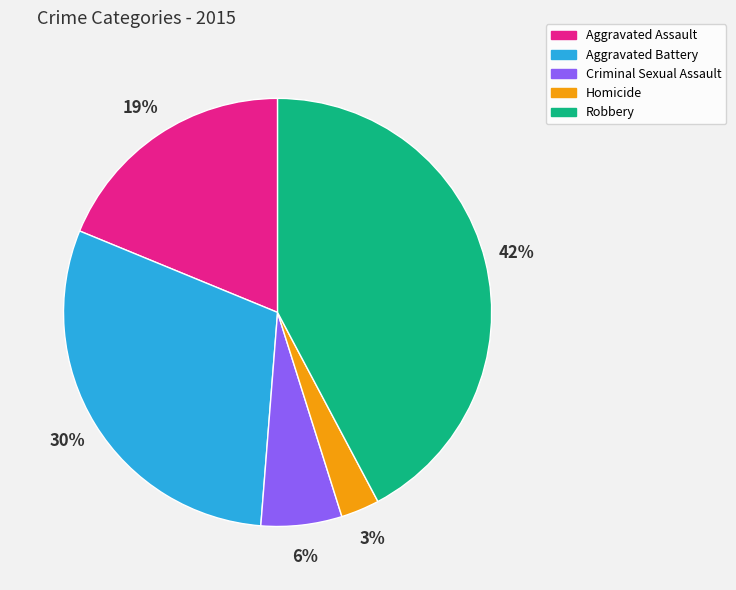

To the nearest percent, what is the difference between the largest and smallest slice percentages?

39%